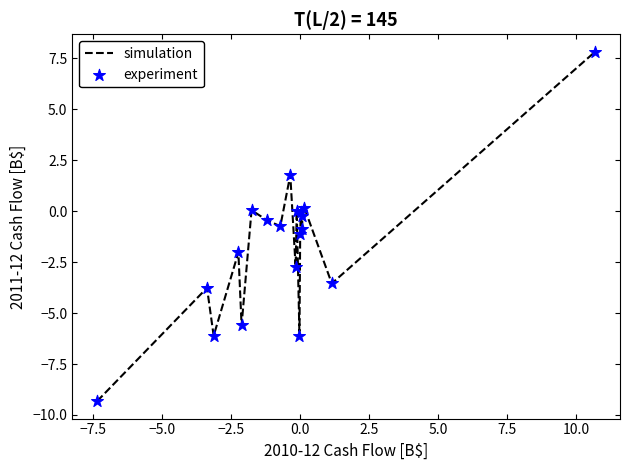

What is the smallest value displayed?

-9.3